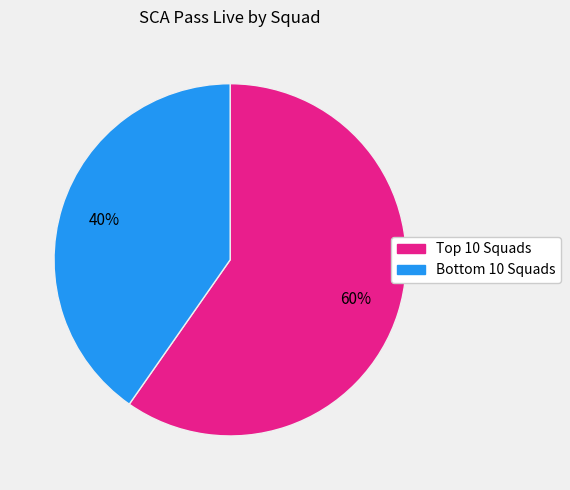

Rank the categories by value from highest to lowest.

Top 10 Squads, Bottom 10 Squads